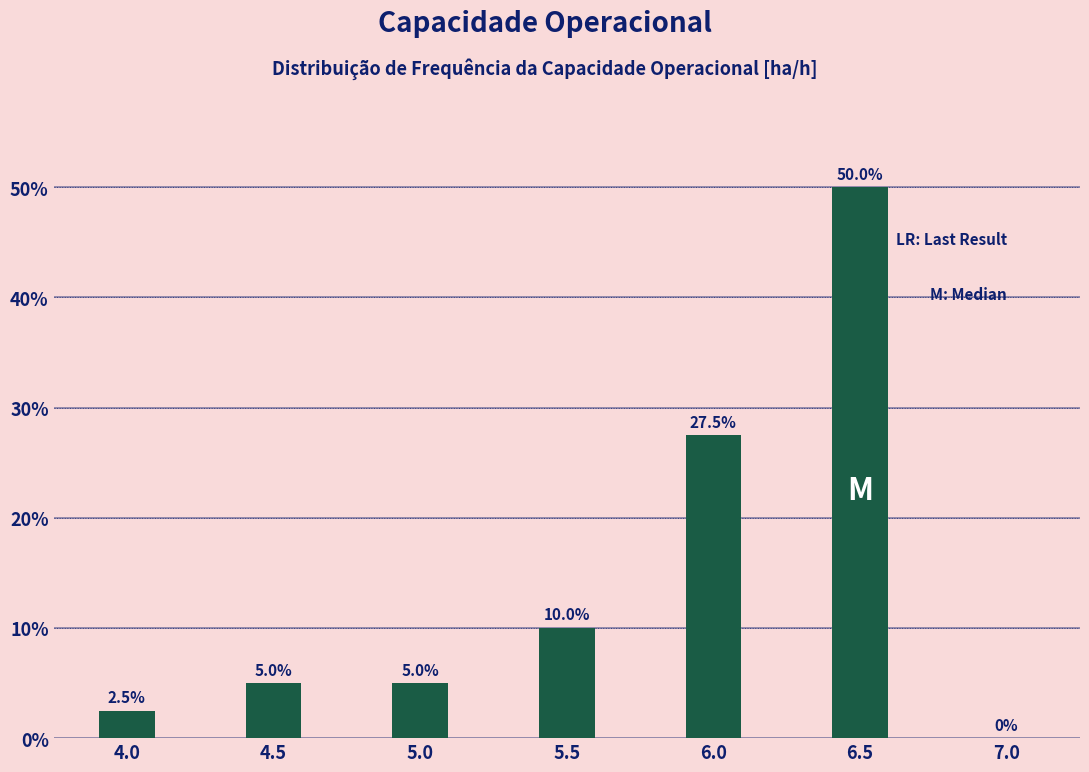

Reading left to right, what are all the values shown in this chart?

4.0=2.5	4.5=5.0	5.0=5.0	5.5=10.0	6.0=27.5	6.5=50.0	7.0=0.0